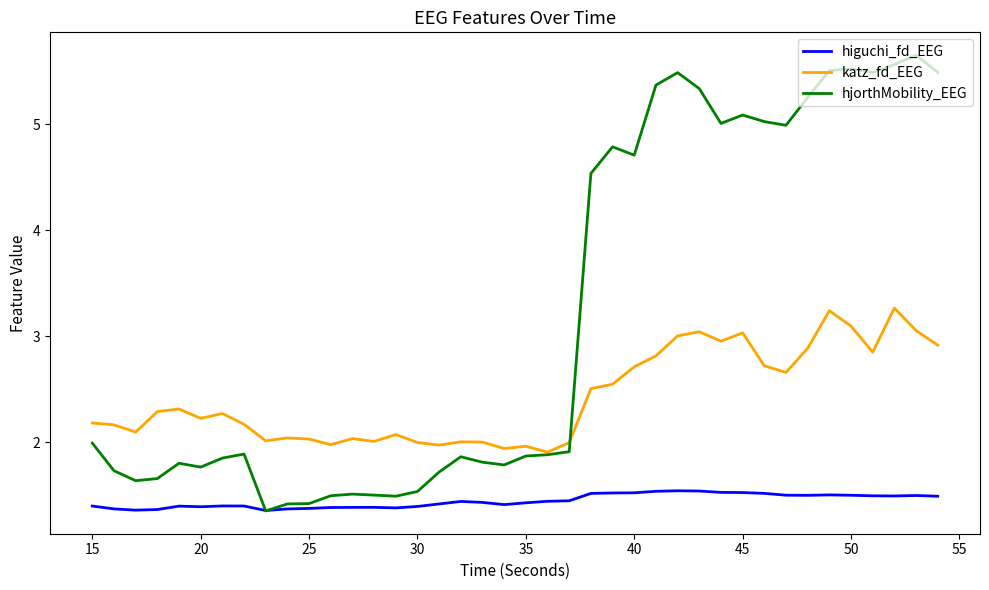

True or false: higuchi_fd_EEG and katz_fd_EEG cross at least once.

False